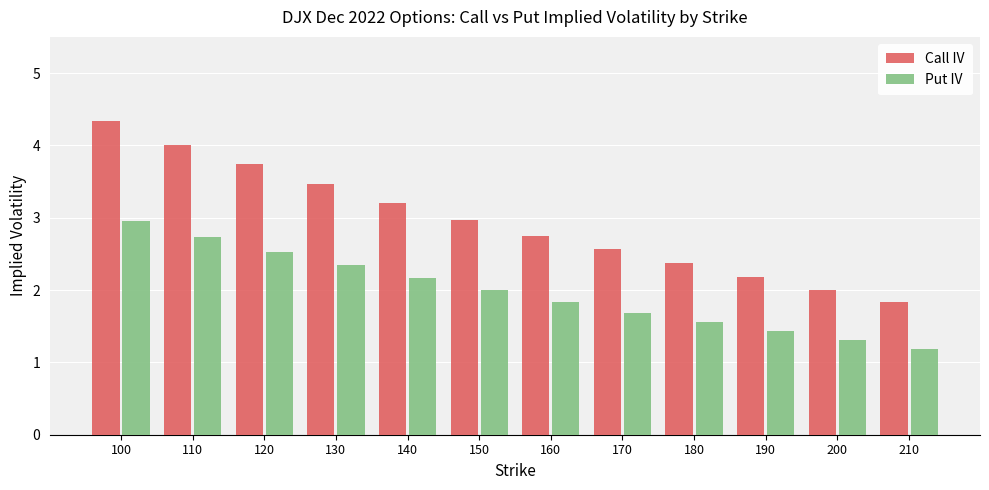

What is the average value of the Put IV series?

2.0